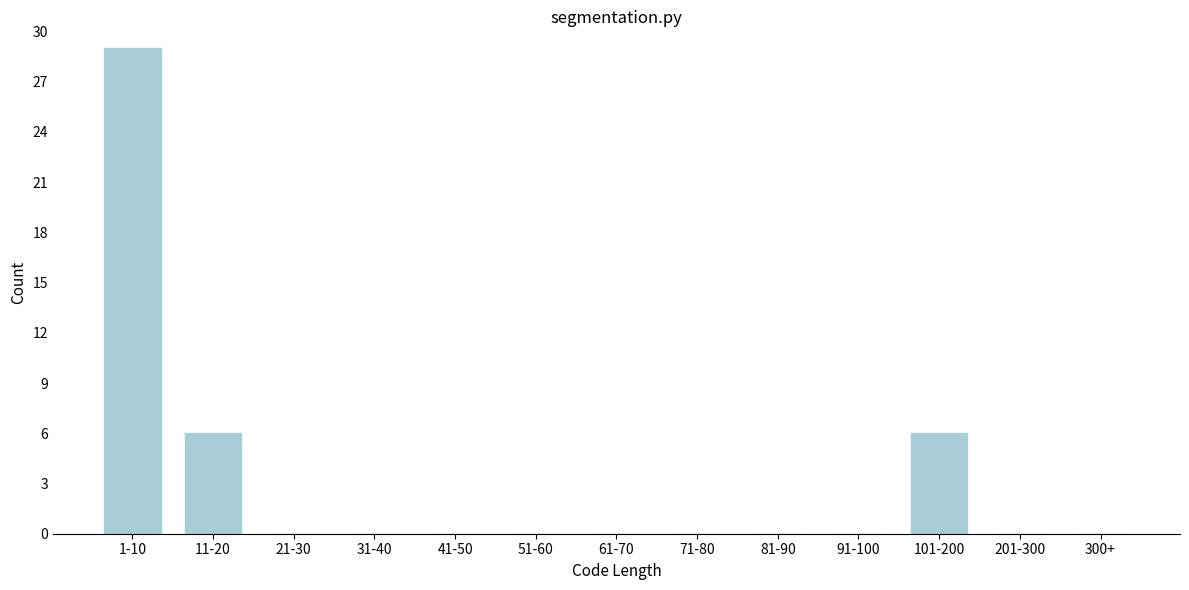

Reading left to right, transcribe all the data shown in this chart.

1-10=29	11-20=6	21-30=0	31-40=0	41-50=0	51-60=0	61-70=0	71-80=0	81-90=0	91-100=0	101-200=6	201-300=0	300+=0